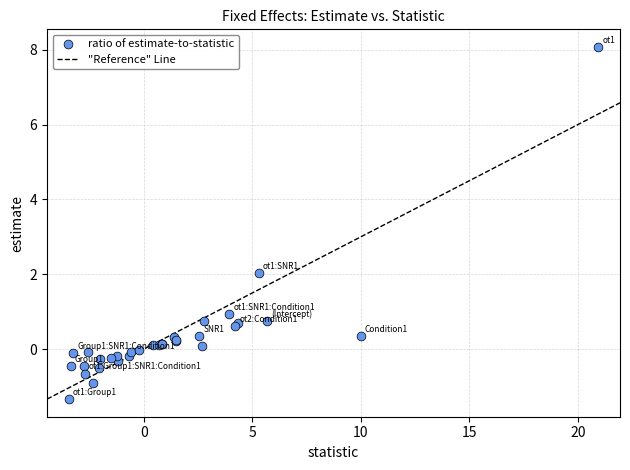

What Y value in the scatter plot is closest to 3?

2.0